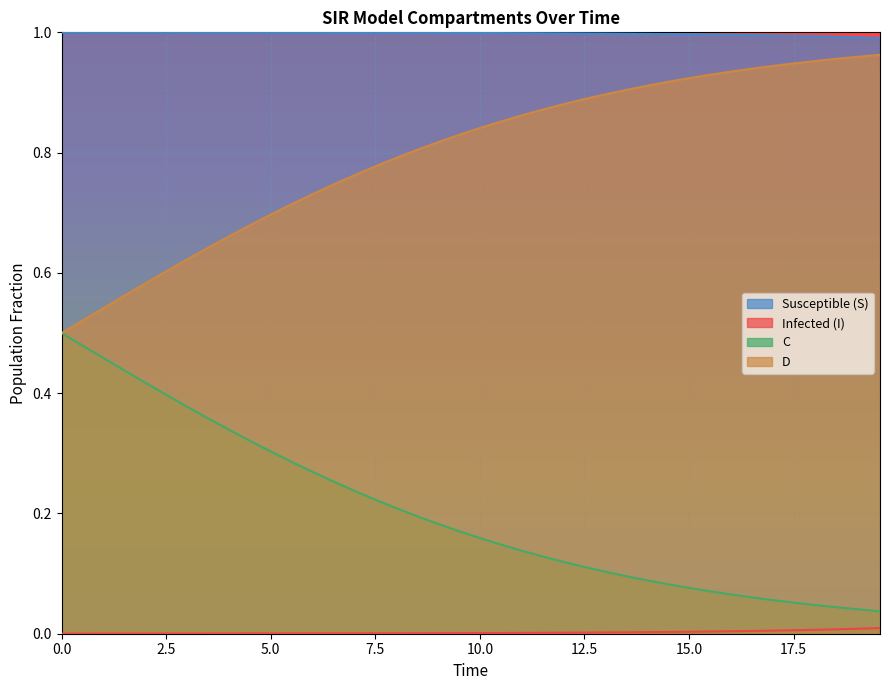

Which series has the largest total across all categories?

Susceptible (S)